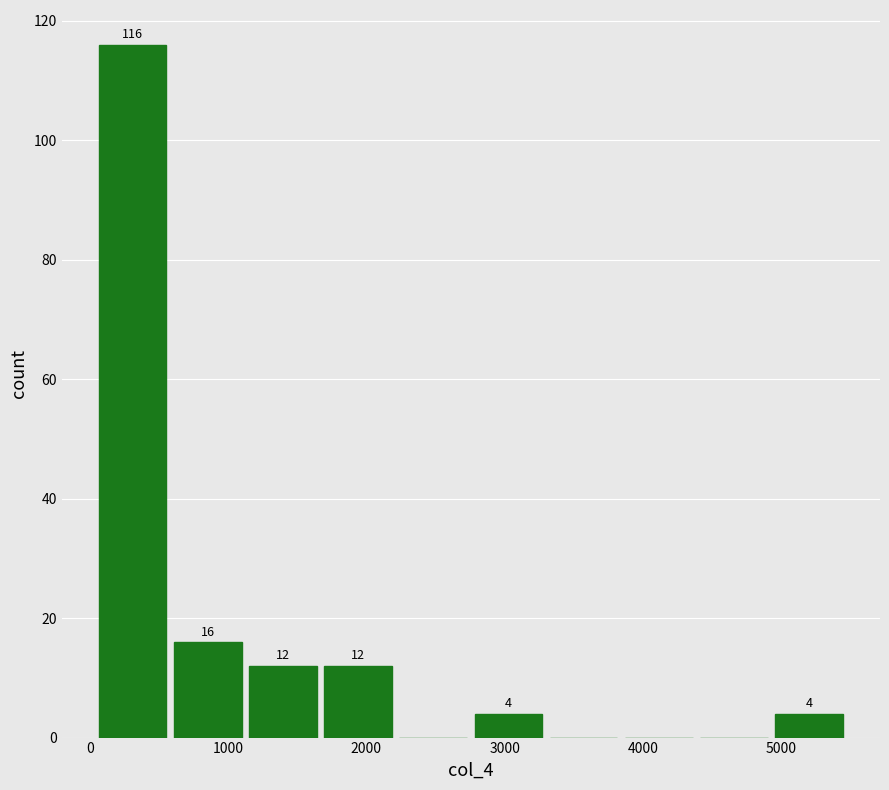

Over which range of the x-axis is the bar tallest?

100 to 600